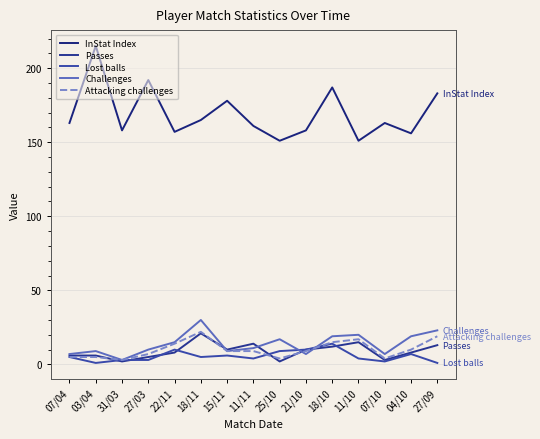

The value of InStat Index at 11/11 is 161. True or false?

True